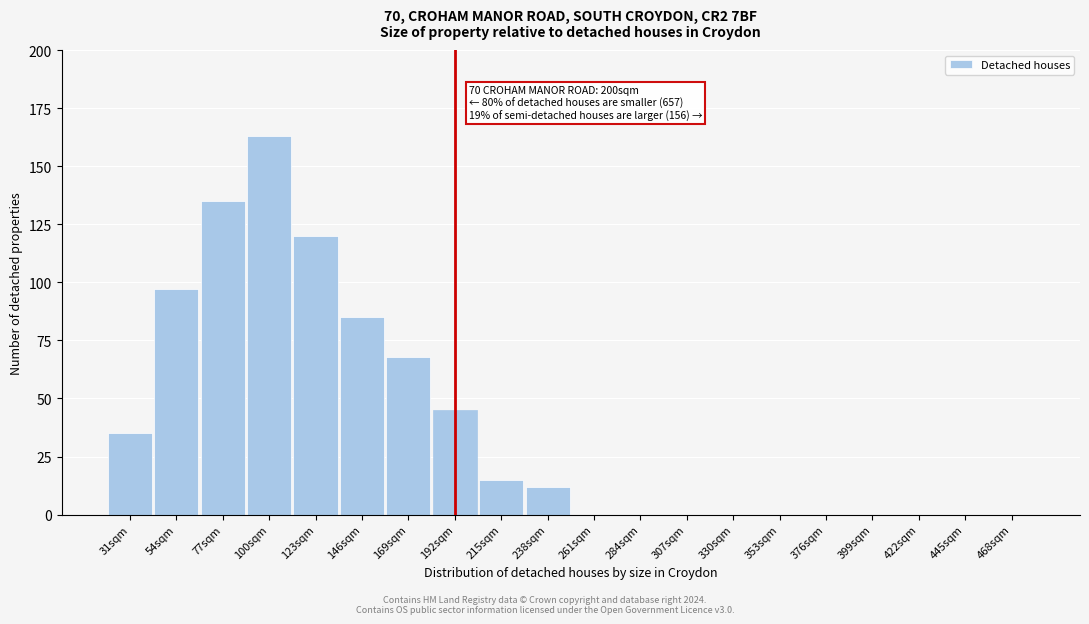

Reading left to right, extract all data points from this chart.

31sqm=35	54sqm=97	77sqm=135	100sqm=163	123sqm=120	146sqm=85	169sqm=68	192sqm=45	215sqm=15	238sqm=12	261sqm=0	284sqm=0	307sqm=0	330sqm=0	353sqm=0	376sqm=0	399sqm=0	422sqm=0	445sqm=0	468sqm=0